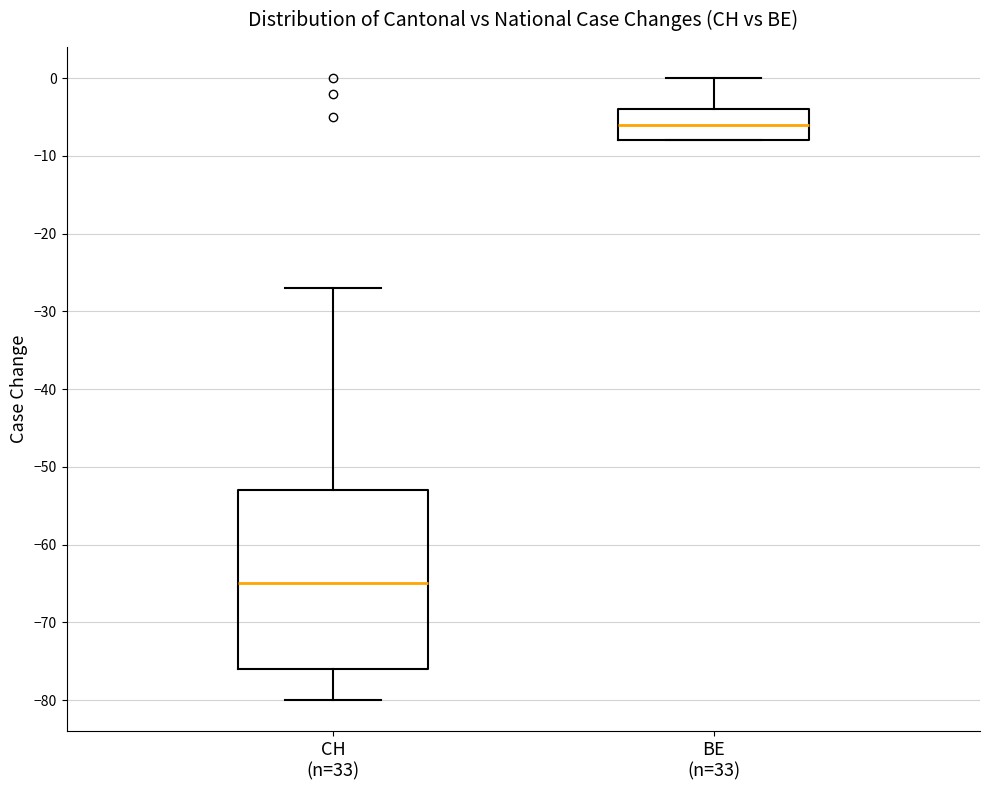

Comparing the boxes themselves (not the whiskers), which one is the tallest?

CH (n=33)